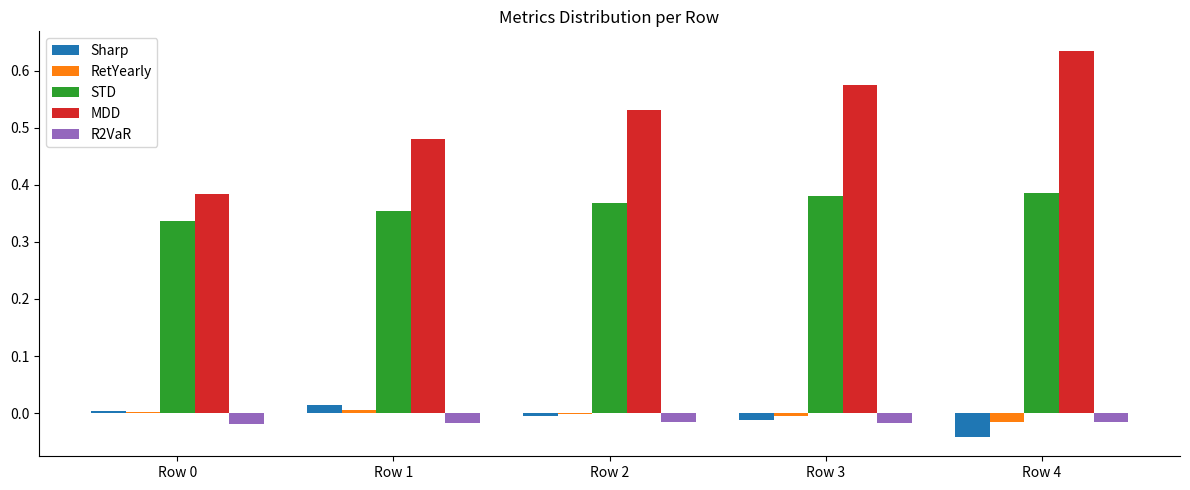

Which category has the highest value across all series?

Row 4